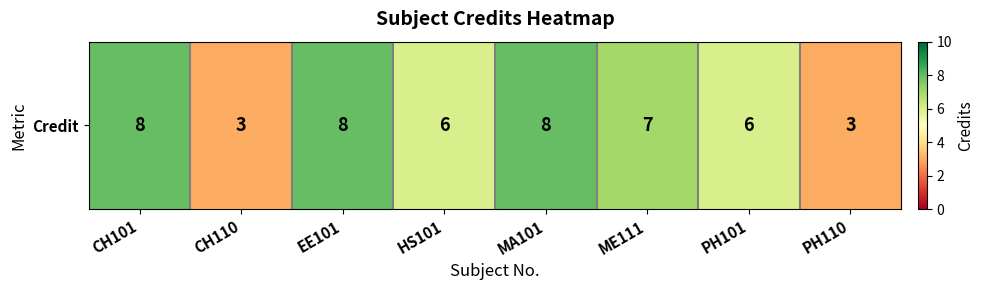

The value at EE101 is 13. True or false?

False